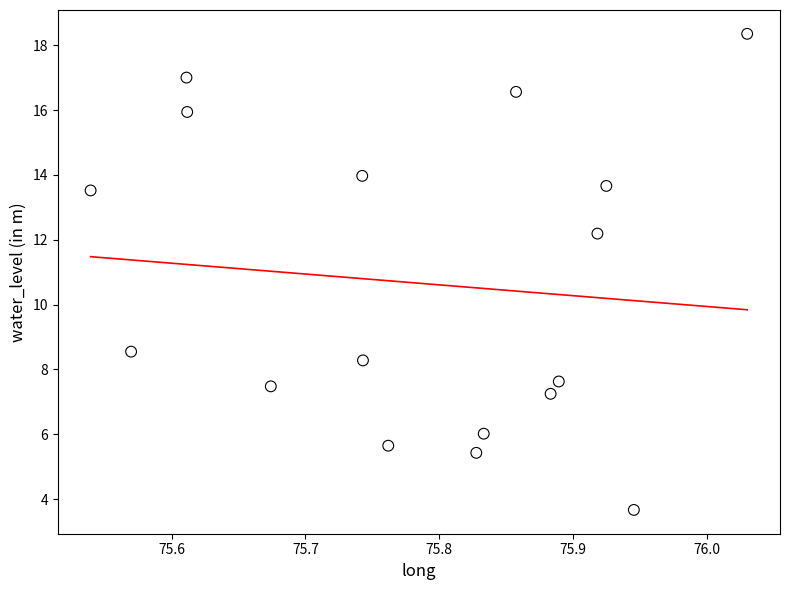

What is the range of X values (max minus min)?

0.5